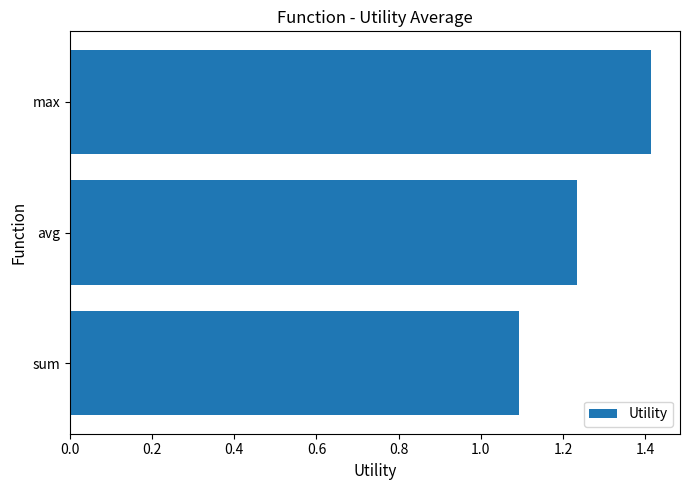

The chart shows a value of 1.4 at max. True or false?

True